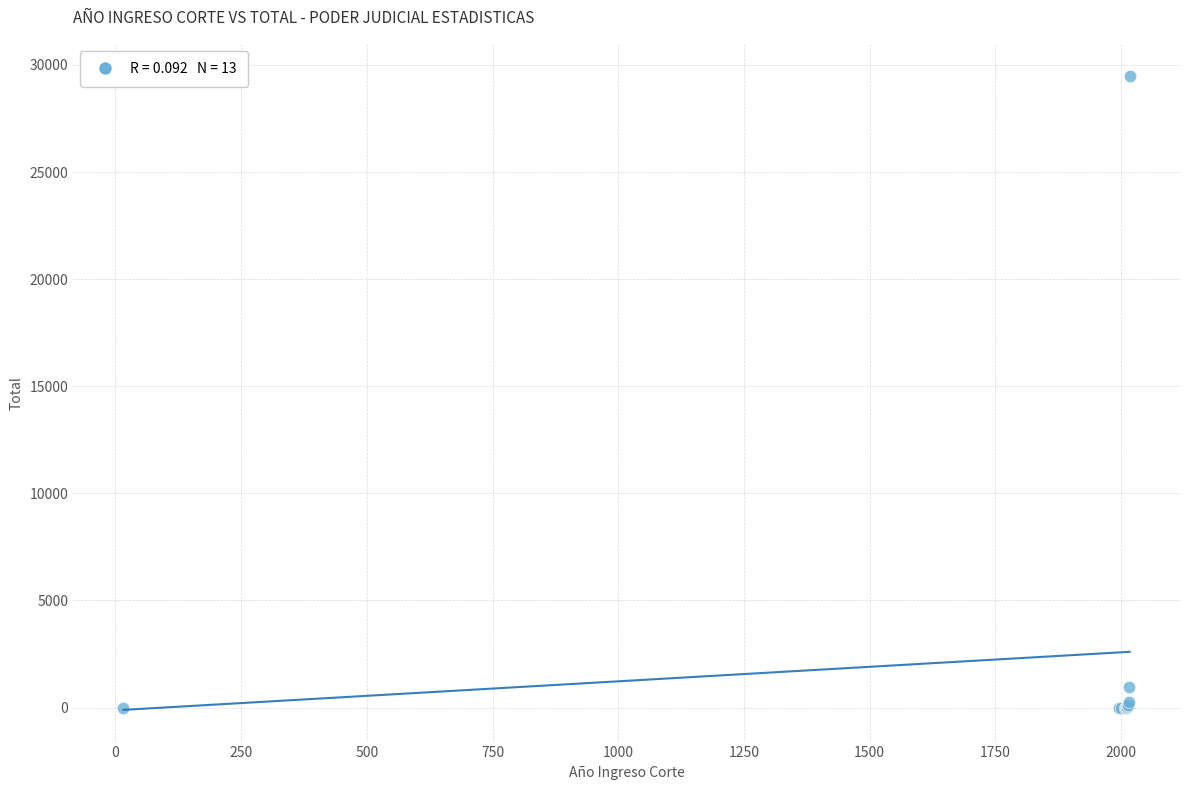

What Y value in the scatter plot is closest to 14753?

983